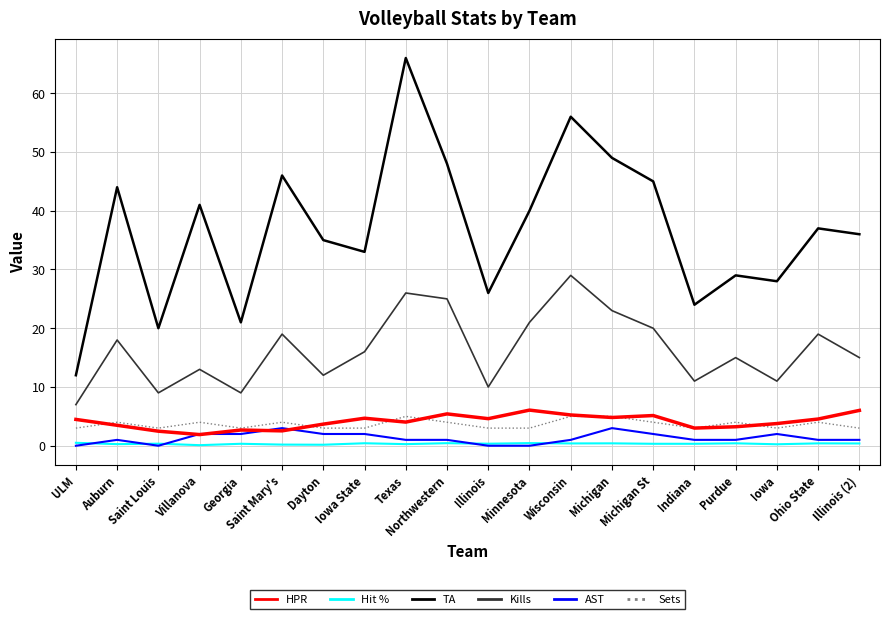

What is the difference between the TA values at Auburn and Indiana?

20.0